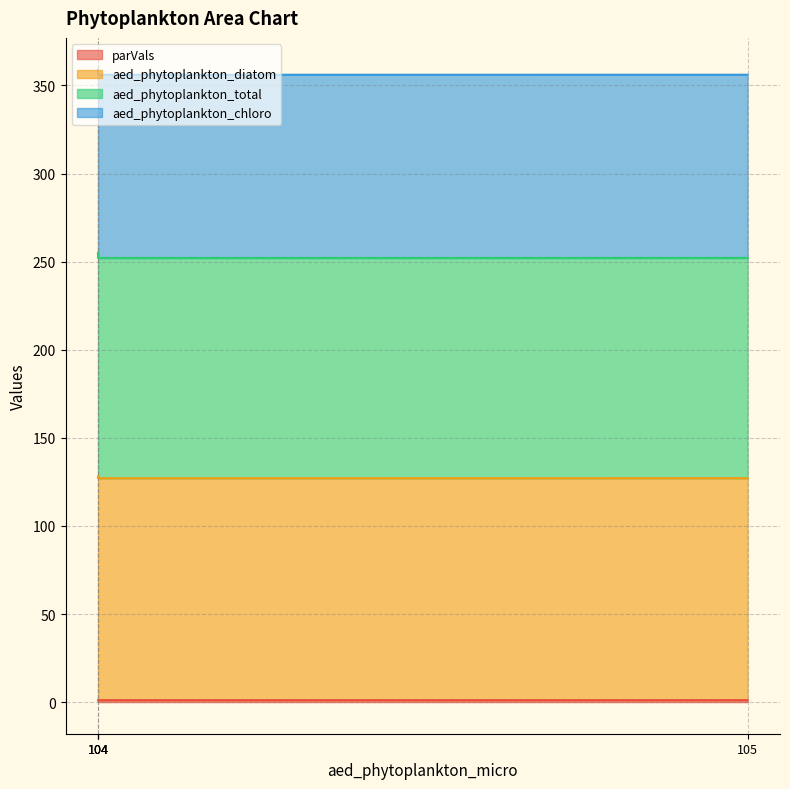

At which category is the sum across all series the highest?

104